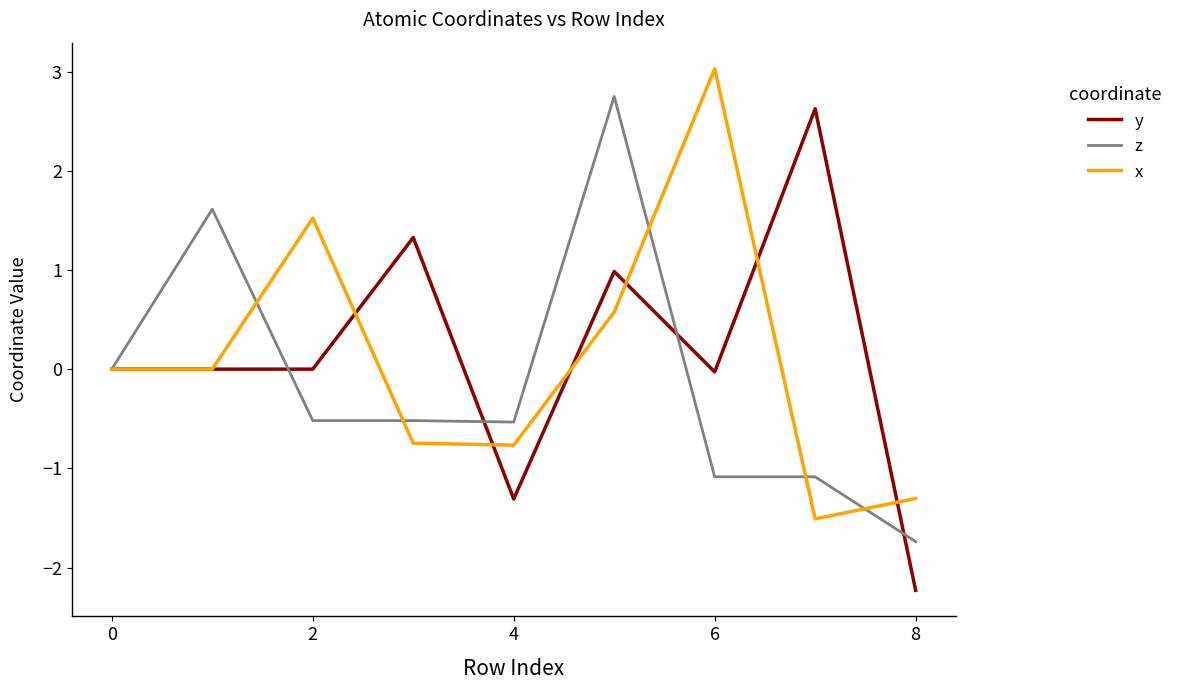

What is the minimum value for z?

-1.7